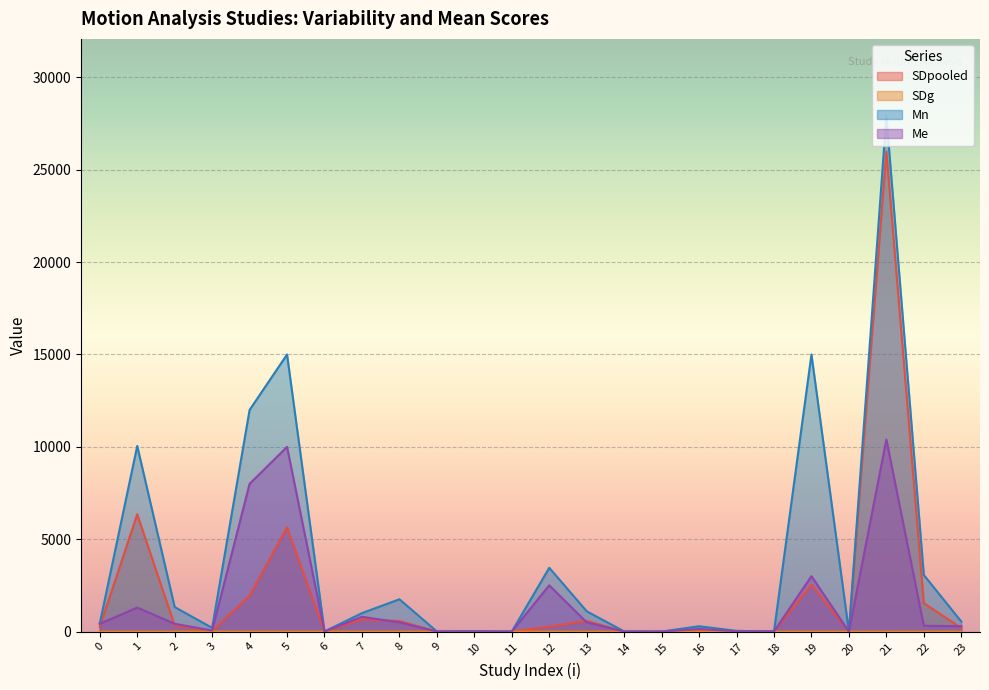

How many lines are shown in the chart?

4